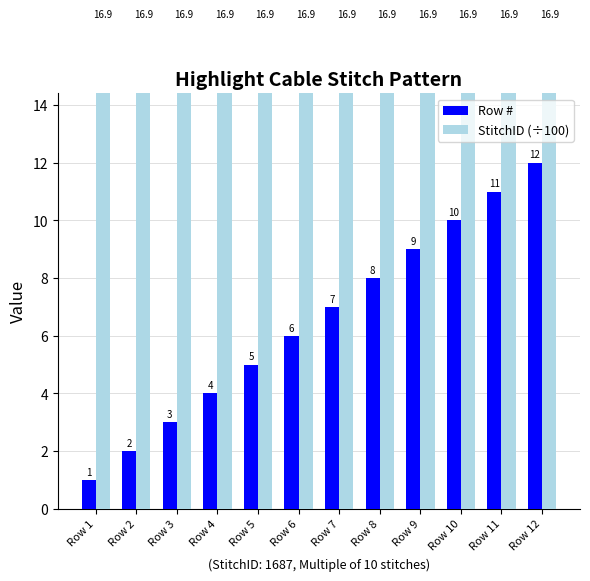

Reading right to left, what are all the values shown in this chart?

Row #: Row 12=12.0	Row 11=11.0	Row 10=10.0	Row 9=9.0	Row 8=8.0	Row 7=7.0	Row 6=6.0	Row 5=5.0	Row 4=4.0	Row 3=3.0	Row 2=2.0	Row 1=1.0
StitchID (÷100): Row 12=16.9	Row 11=16.9	Row 10=16.9	Row 9=16.9	Row 8=16.9	Row 7=16.9	Row 6=16.9	Row 5=16.9	Row 4=16.9	Row 3=16.9	Row 2=16.9	Row 1=16.9